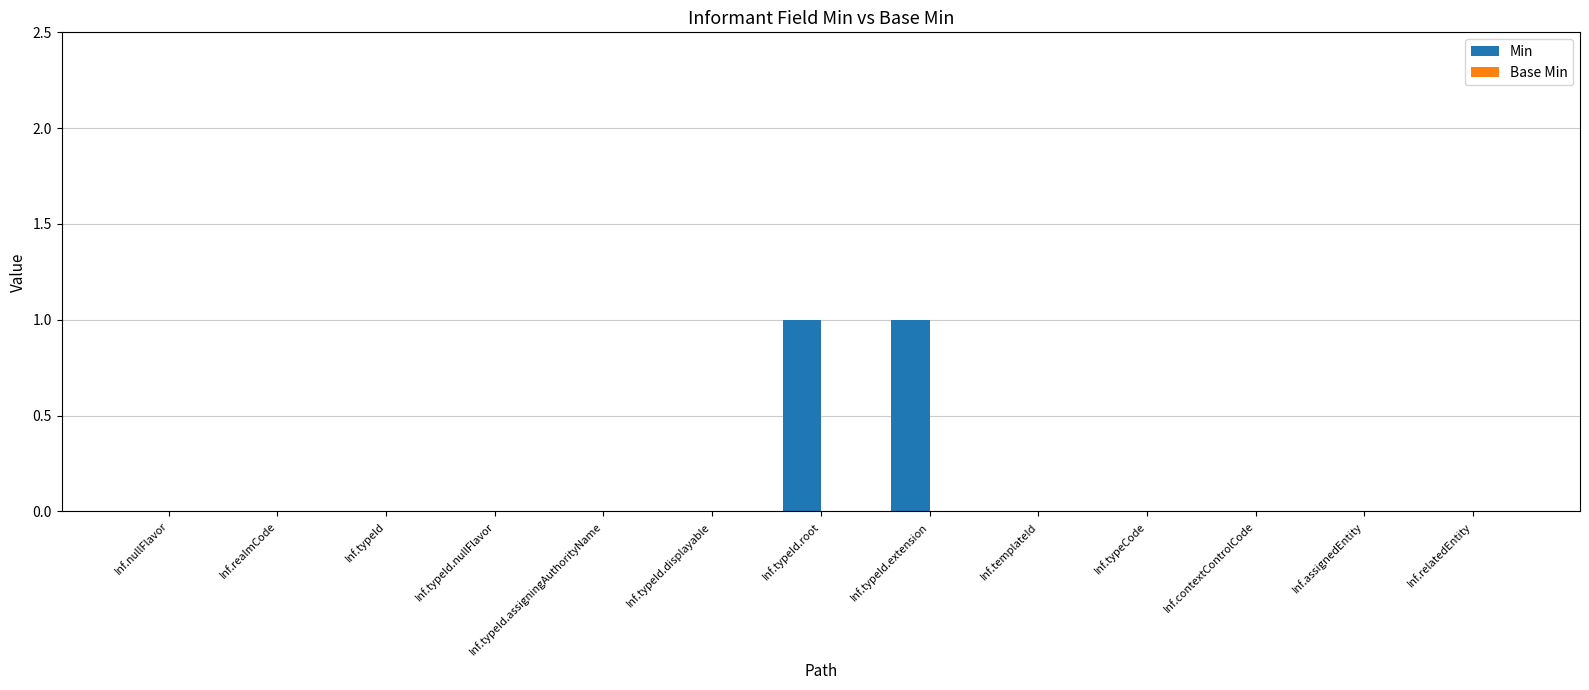

What is the change in value from Inf.typeId.displayable to Inf.typeId.extension?

+1